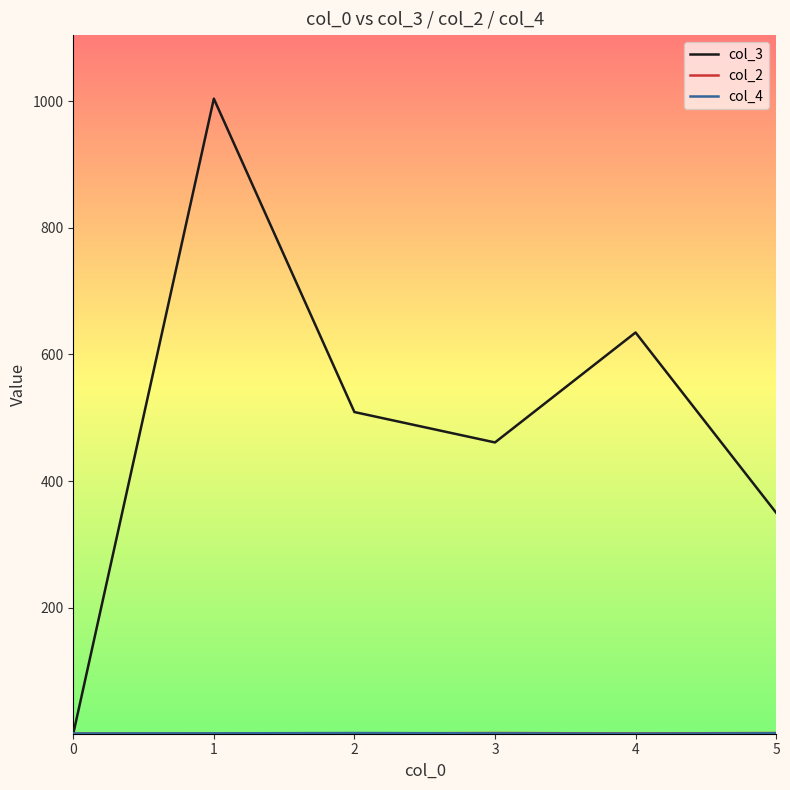

Which series has the largest total across all categories?

col_3